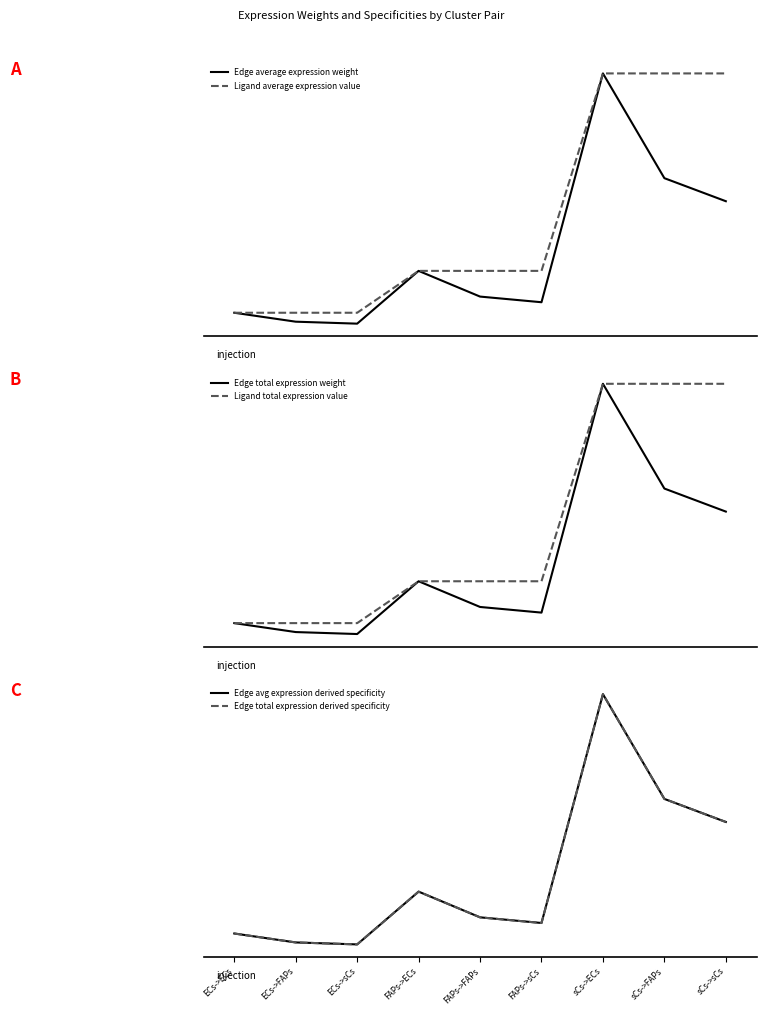

Reading left to right, list all the values displayed in this chart.

Edge average expression weight: 0.1	0.1	0.0	0.2	0.1	0.1	1.0	0.6	0.5
Ligand average expression value: 0.1	0.1	0.1	0.2	0.2	0.2	1.0	1.0	1.0
Edge total expression weight: 0.1	0.1	0.0	0.2	0.1	0.1	1.0	0.6	0.5
Ligand total expression value: 0.1	0.1	0.1	0.2	0.2	0.2	1.0	1.0	1.0
Edge avg expression derived specificity: 0.1	0.1	0.0	0.2	0.1	0.1	1.0	0.6	0.5
Edge total expression derived specificity: 0.1	0.1	0.0	0.2	0.1	0.1	1.0	0.6	0.5